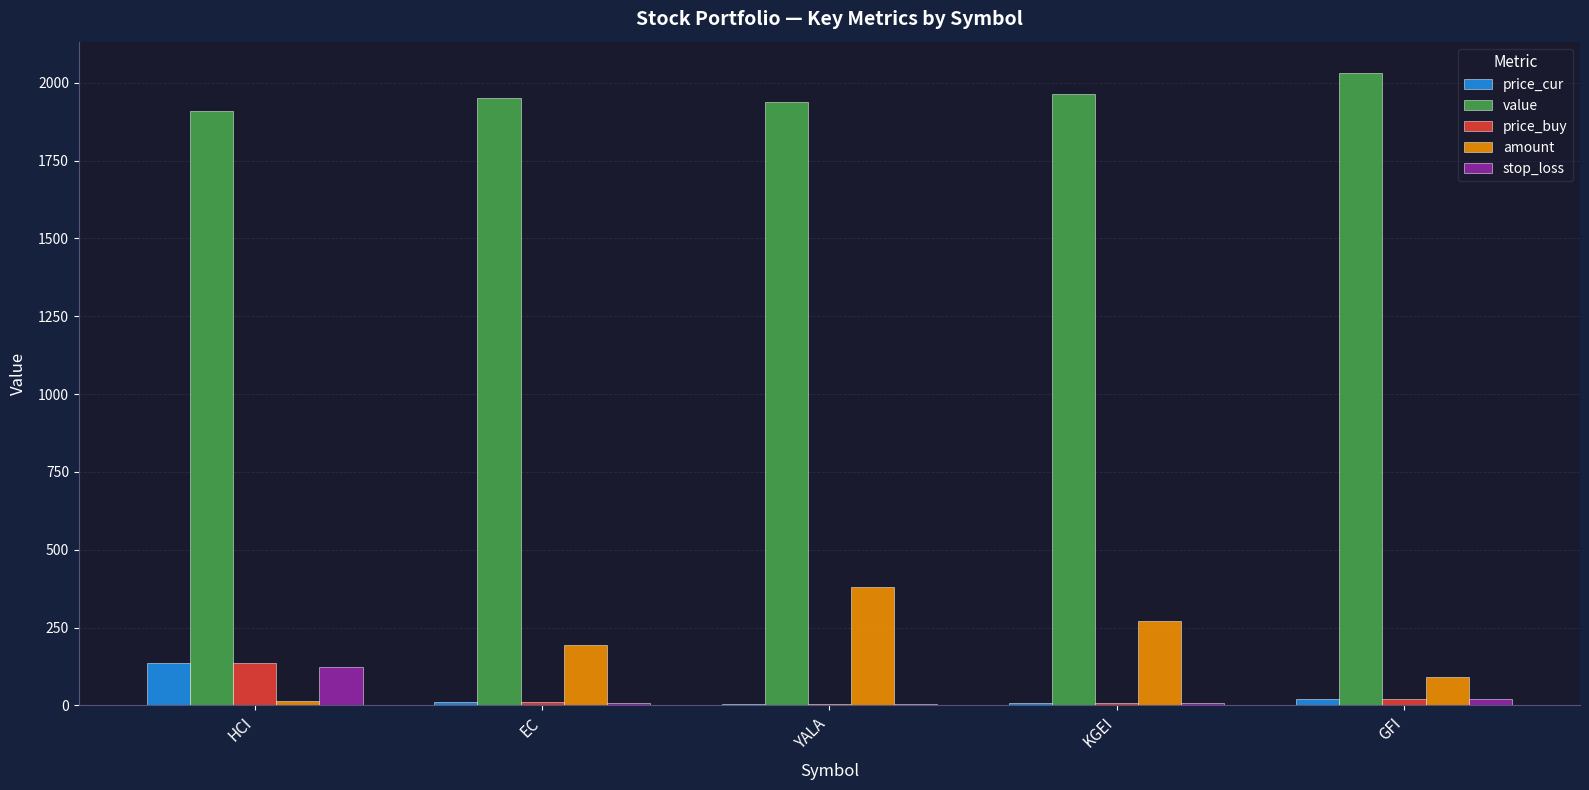

Which series has the largest total across all categories?

value